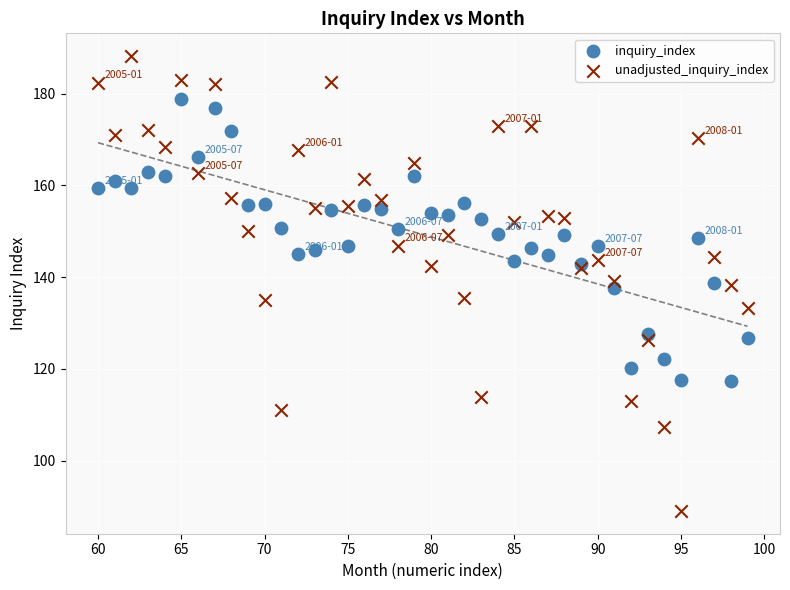

What are all the series names shown in the legend?

inquiry_index, unadjusted_inquiry_index